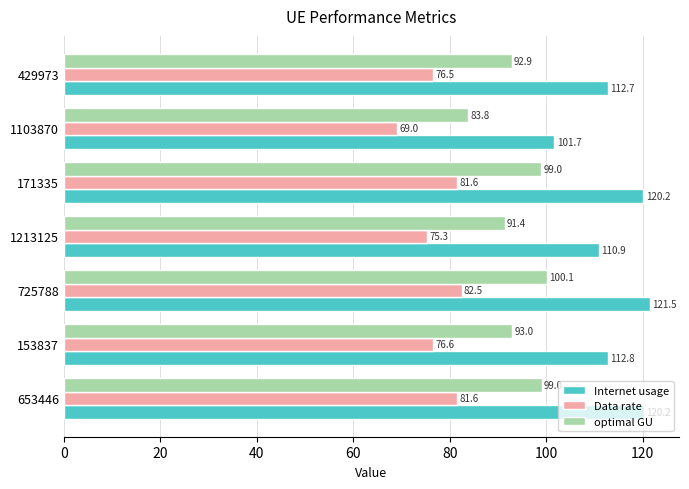

Where is optimal GU nearest to the value 91?

1213125